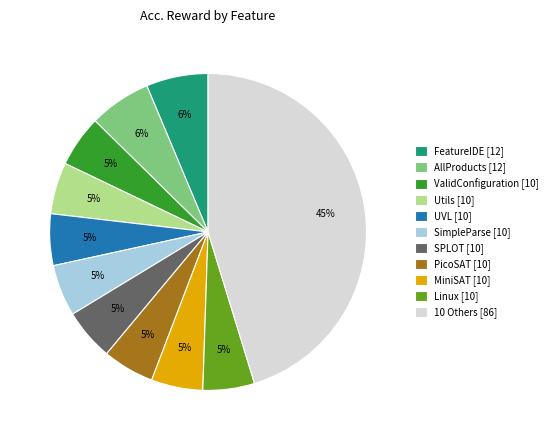

What is the ratio of the value at AllProducts [12] to the value at PicoSAT [10]?

1.2